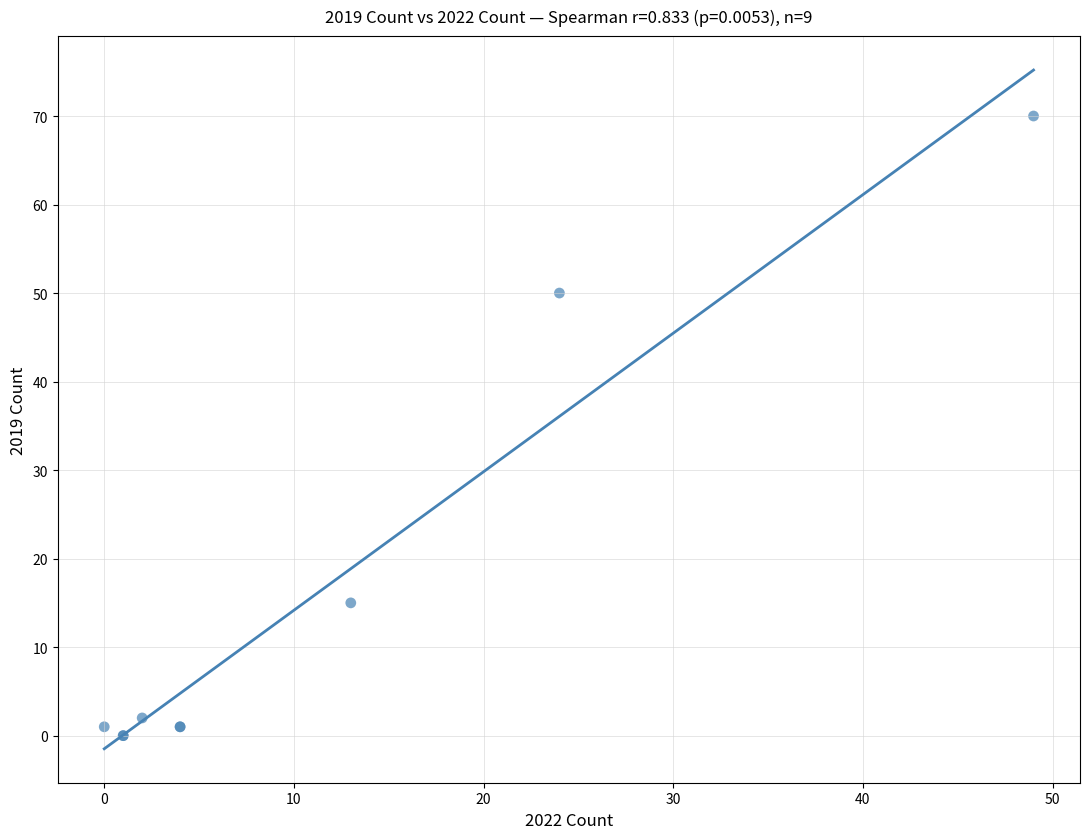

What Y value in the scatter plot is closest to 35?

50